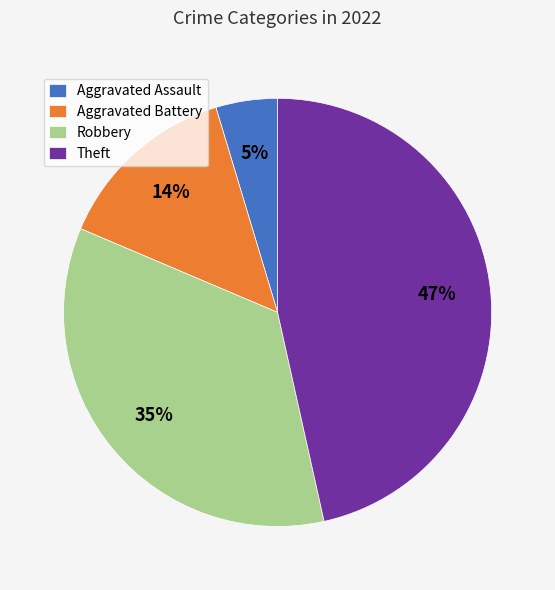

Which category has the biggest portion of the pie?

Theft